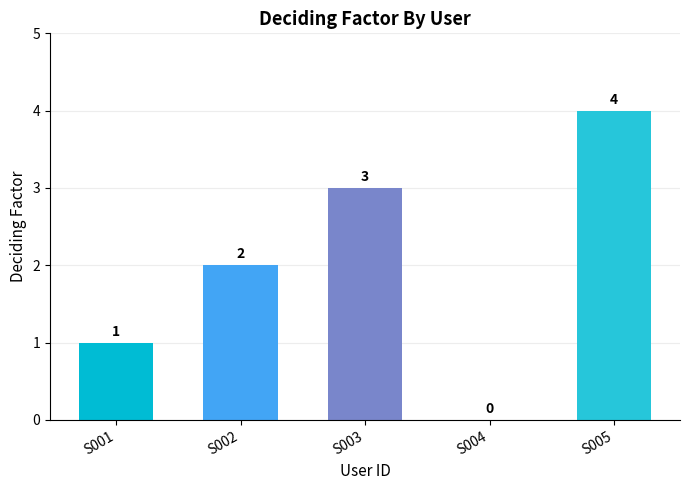

The value at S002 is 2. True or false?

True